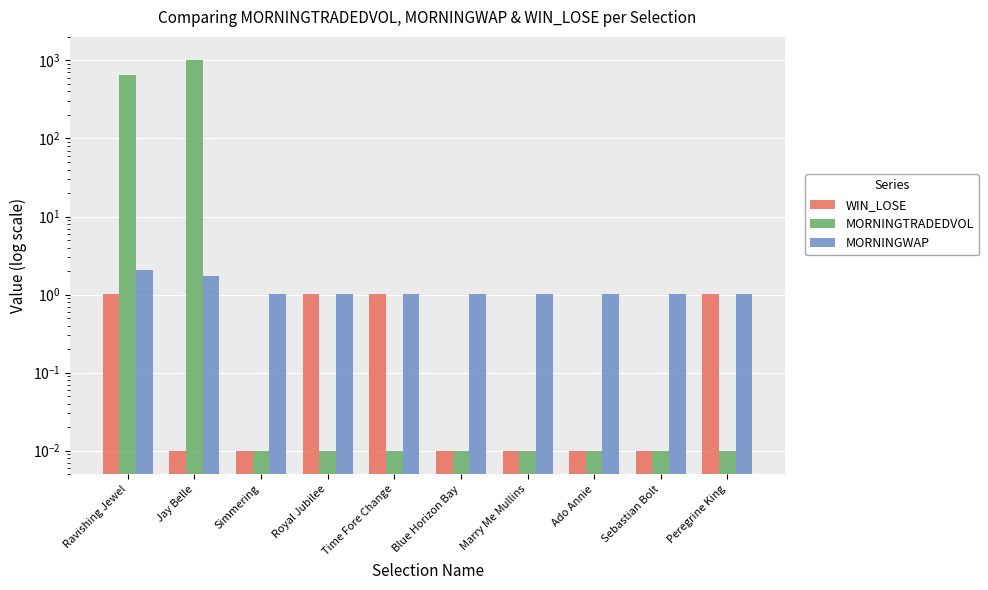

Which series has the largest total across all categories?

MORNINGTRADEDVOL